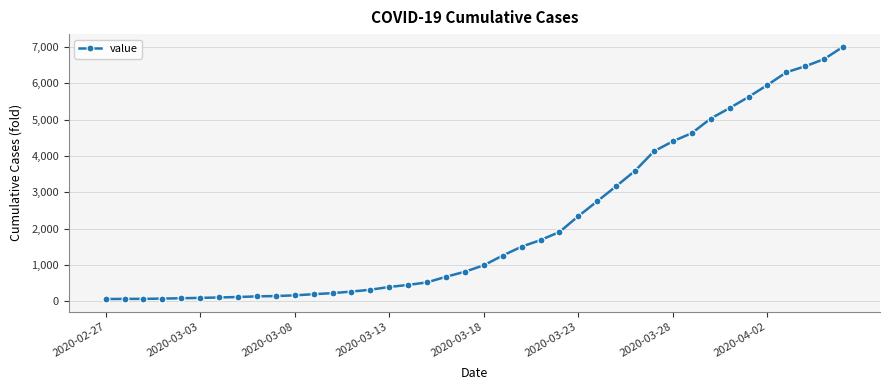

What is the greatest value displayed?

7003